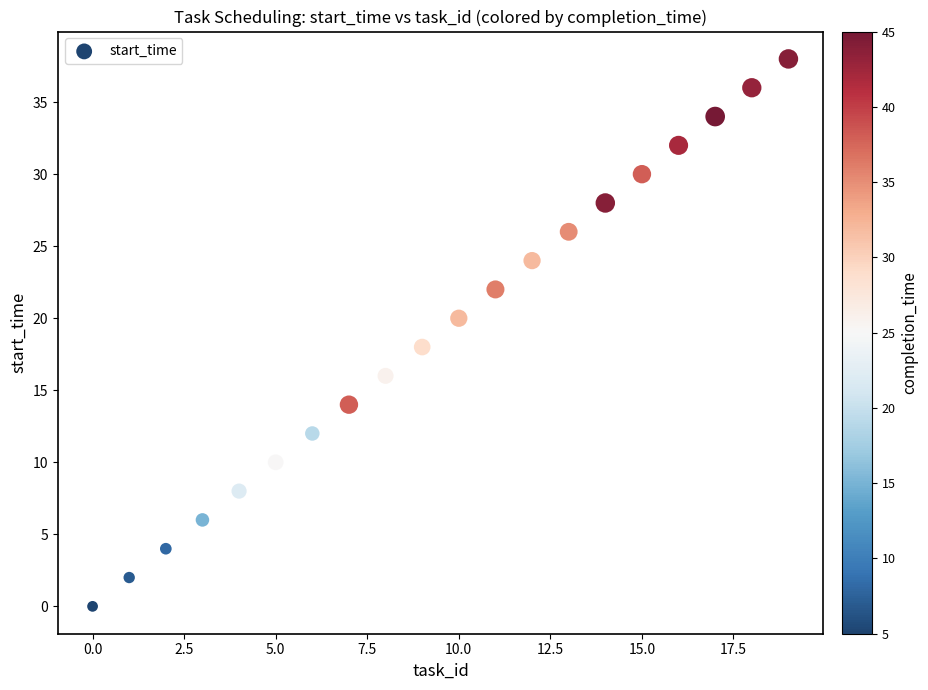

What is the range of Y values (max minus min)?

38